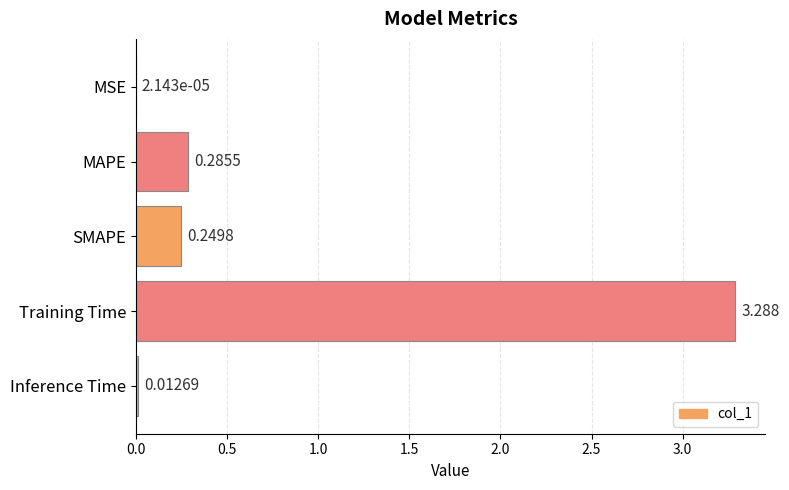

Which label corresponds to the largest value in the chart?

Training Time